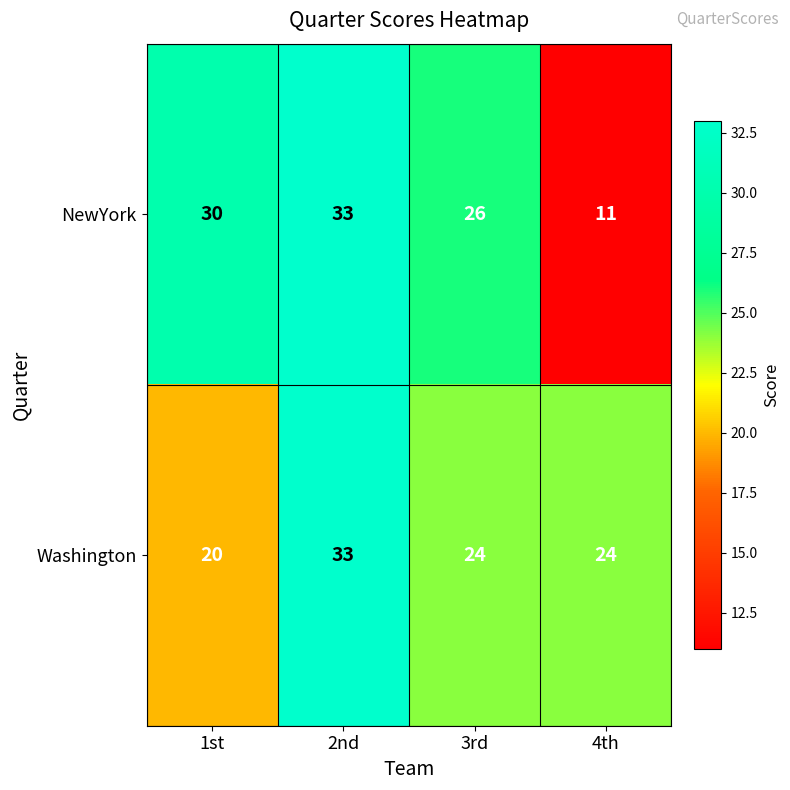

What is the average value of the NewYork series?

25